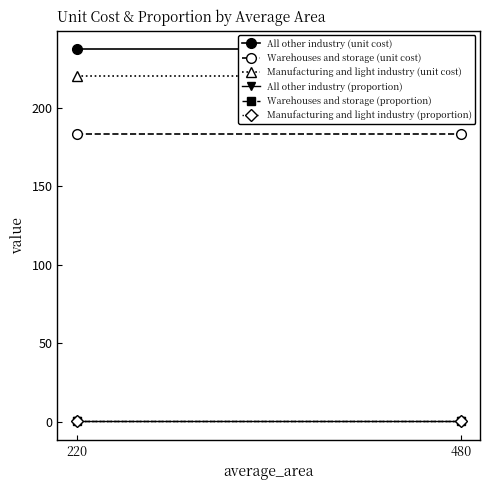

What is the sum of all Manufacturing and light industry (unit cost) values?

440.5